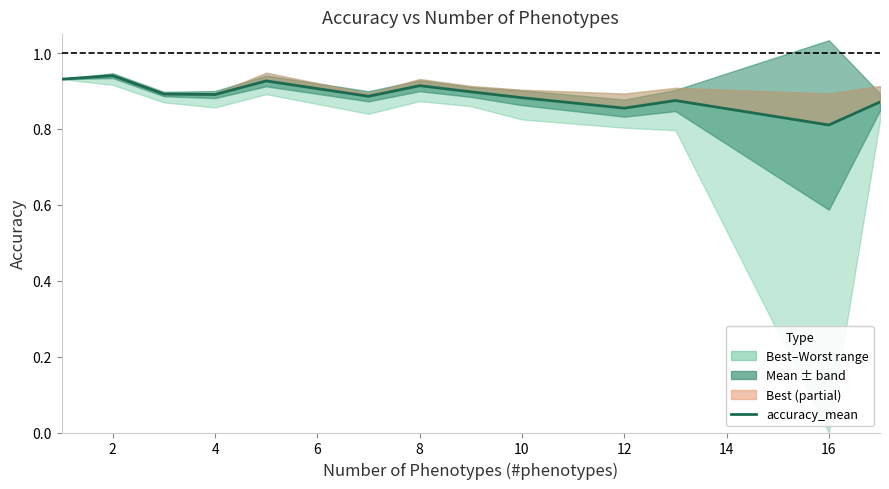

The value at 14 is 0.9. True or false?

True